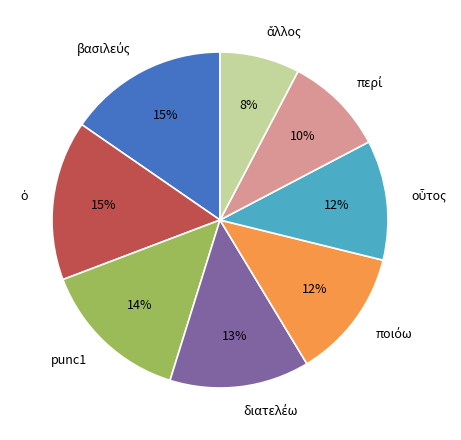

Does punc1 account for over 50% of the chart?

No